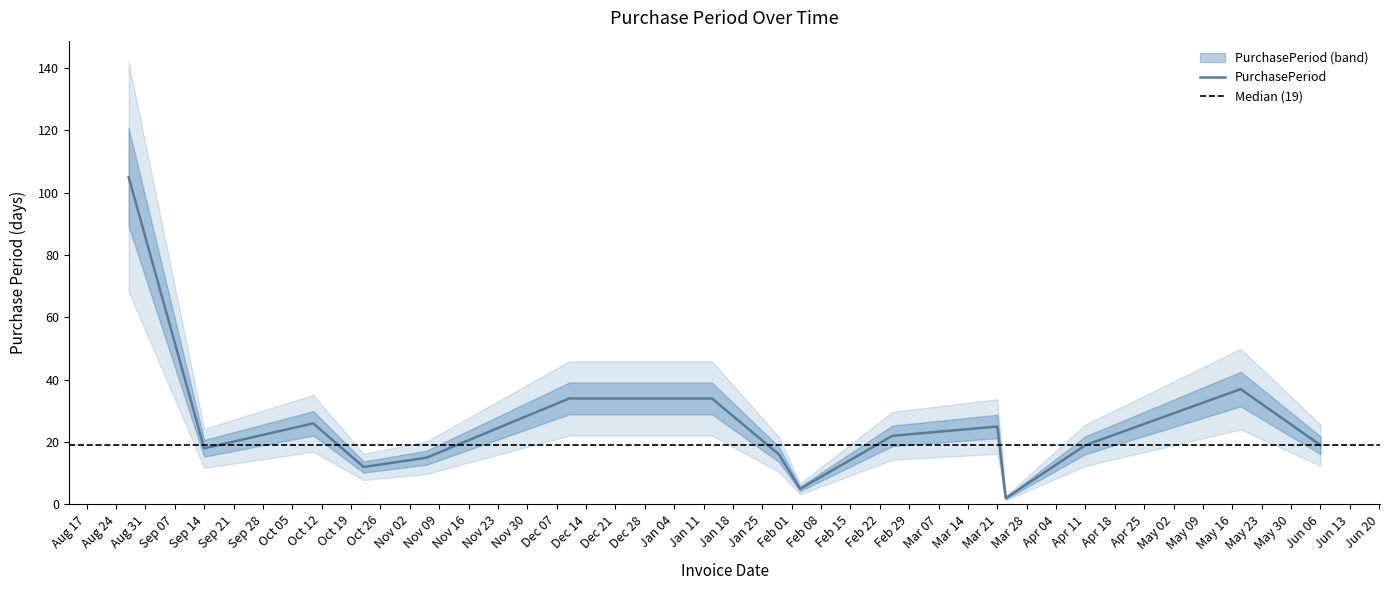

Reading left to right, list all the values displayed in this chart.

105	18	26	12	15	34	34	16	5	22	25	2	19	37	19